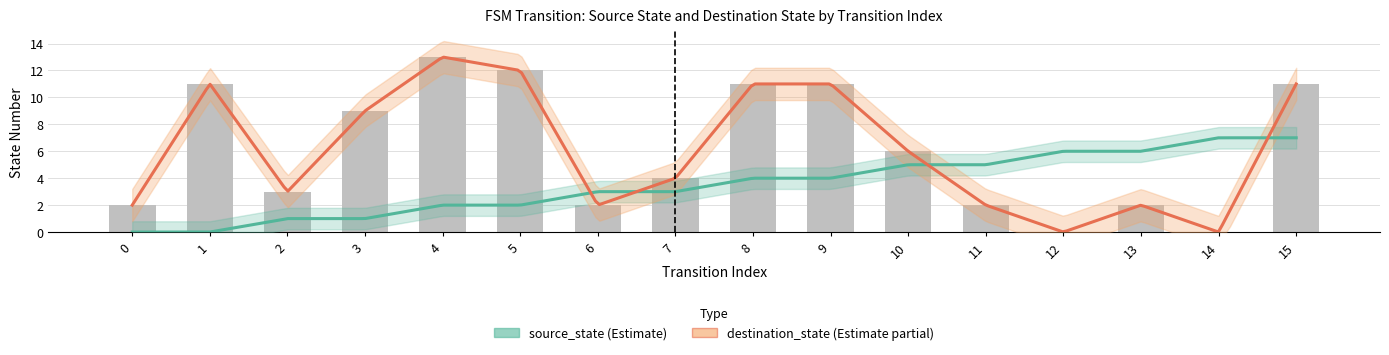

What is the average value of the source_state series?

4